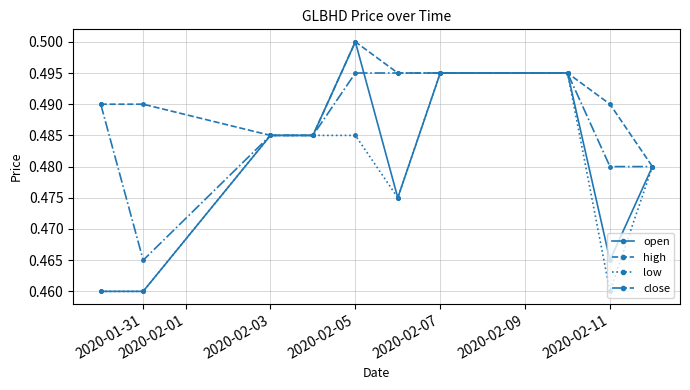

List the series in order of their overall mean, lowest first.

low, open, close, high